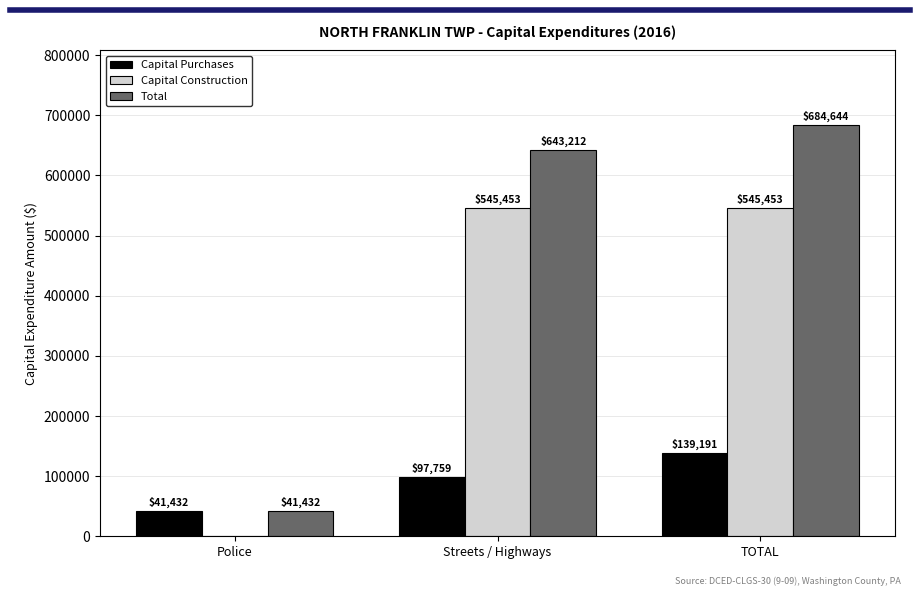

At which category is the sum across all series the highest?

TOTAL